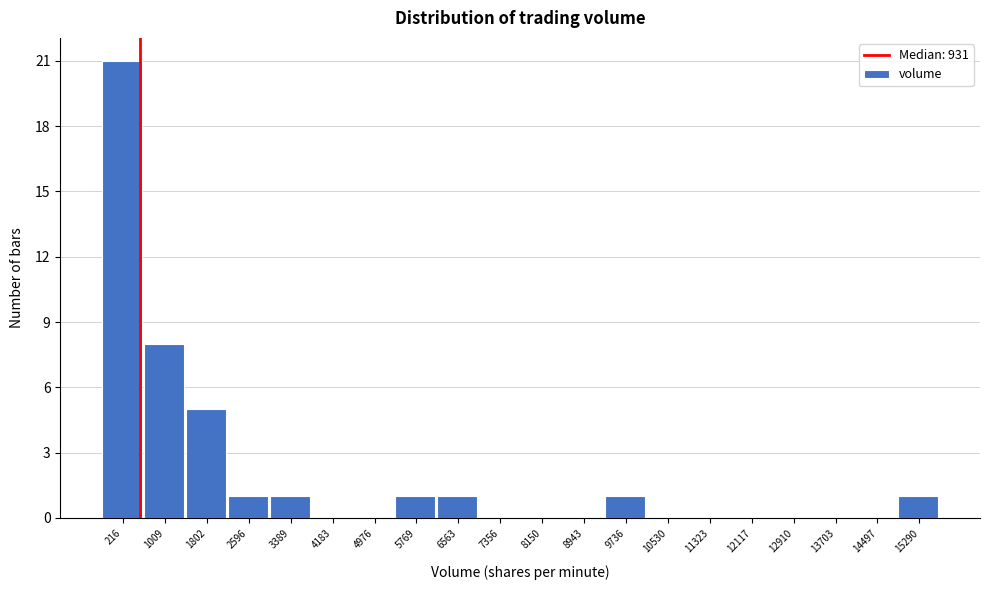

Reading right to left, list all the values displayed in this chart.

15290=1	14497=0	13703=0	12910=0	12117=0	11323=0	10530=0	9736=1	8943=0	8150=0	7356=0	6563=1	5769=1	4976=0	4183=0	3389=1	2596=1	1802=5	1009=8	216=21